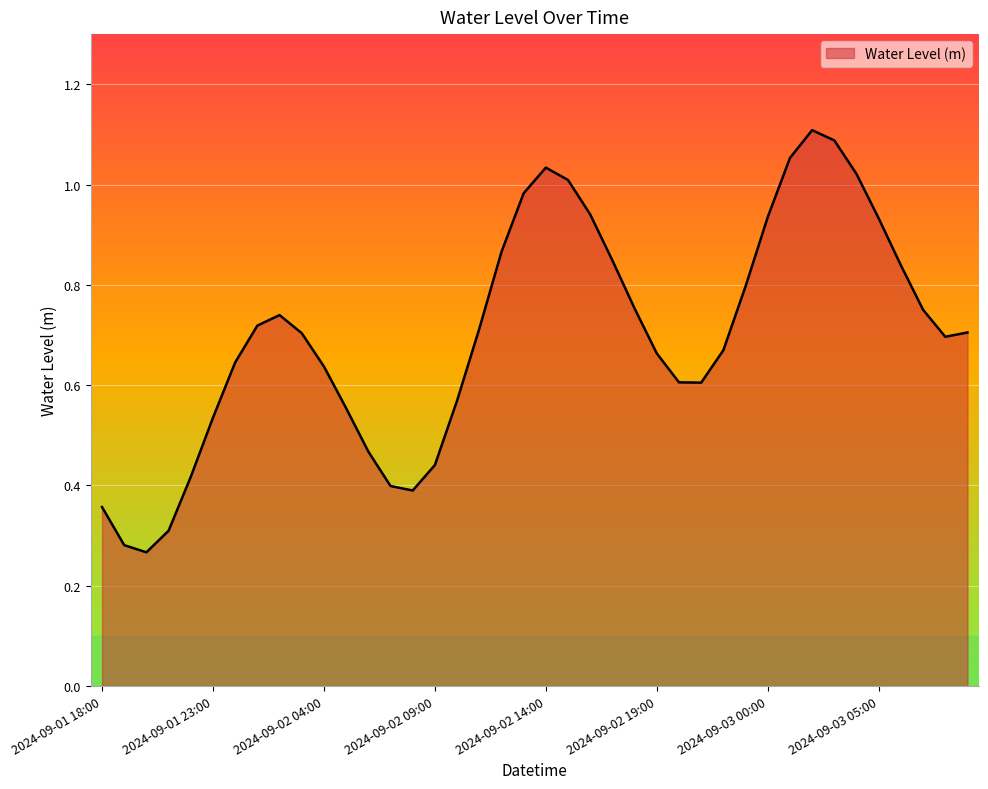

What is the label of the 39th point from the left?

2024-09-03 08:00